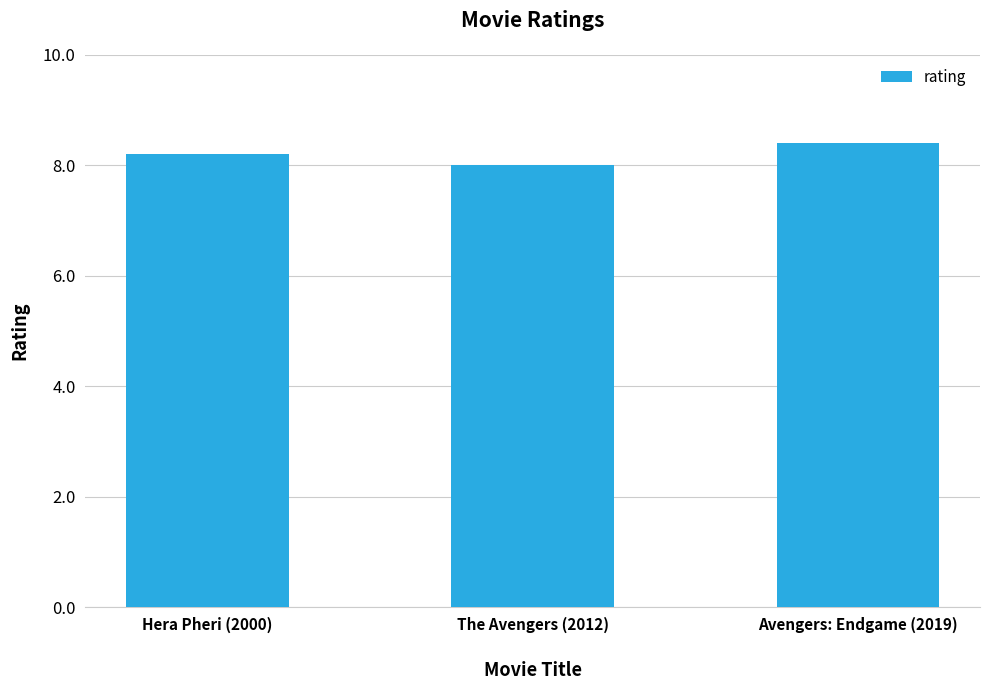

What is the ratio of the value at The Avengers (2012) to the value at Hera Pheri (2000)?

1.0